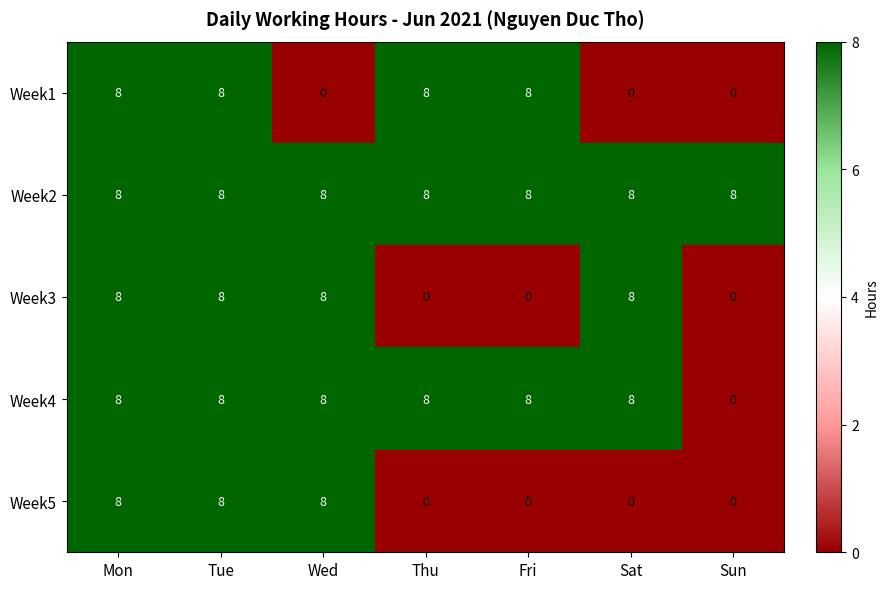

Which series changed the most between Tue and Wed?

Week1